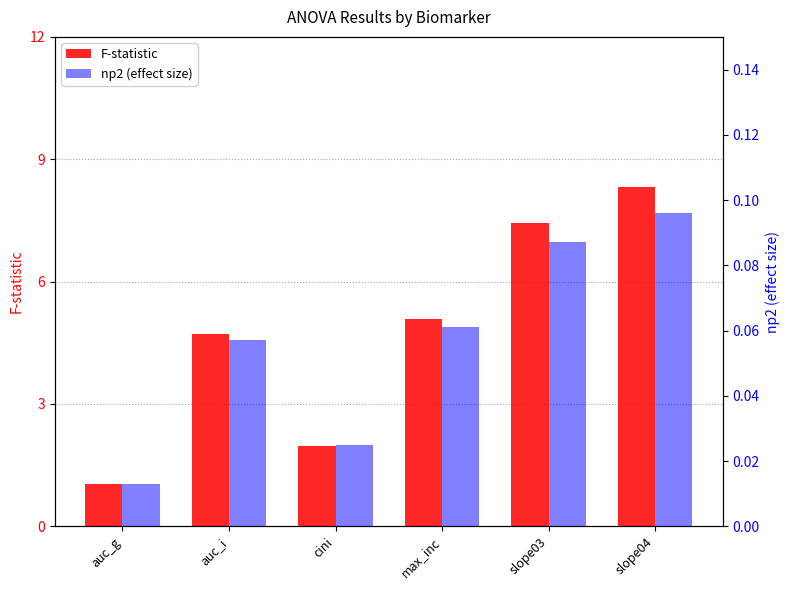

List the series in order of their peak value, lowest first.

np2 (effect size), F-statistic